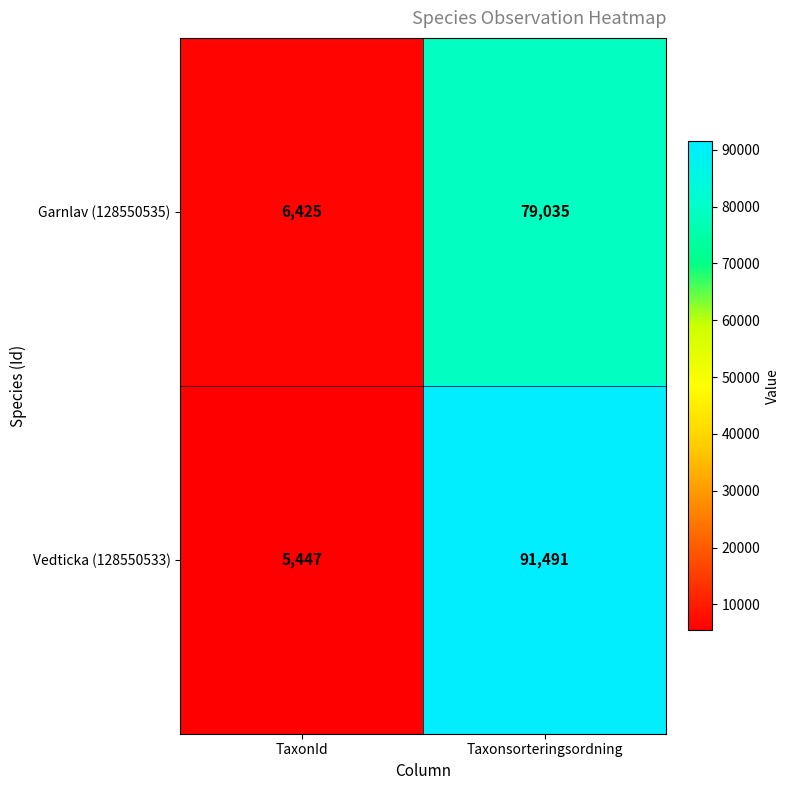

The Garnlav (128550535) series shows 4381 at TaxonId. True or false?

False